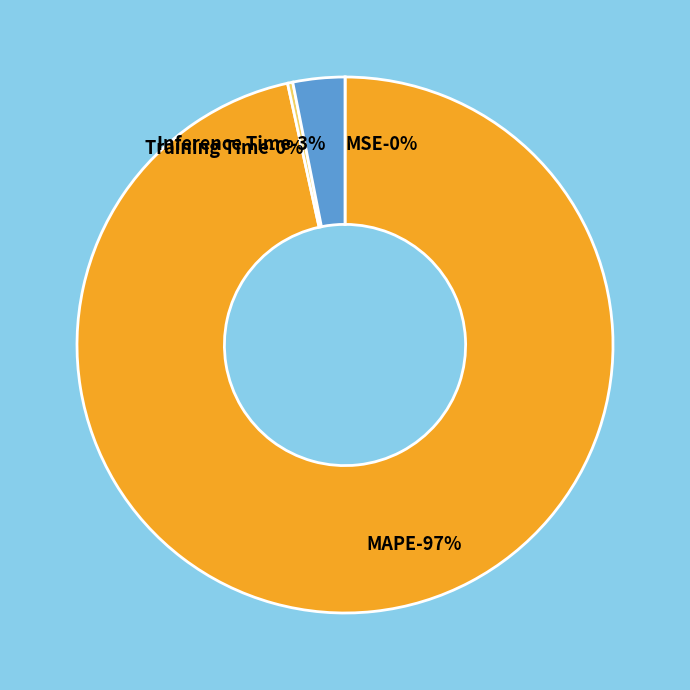

Which has a higher value, Inference Time or MSE?

Inference Time